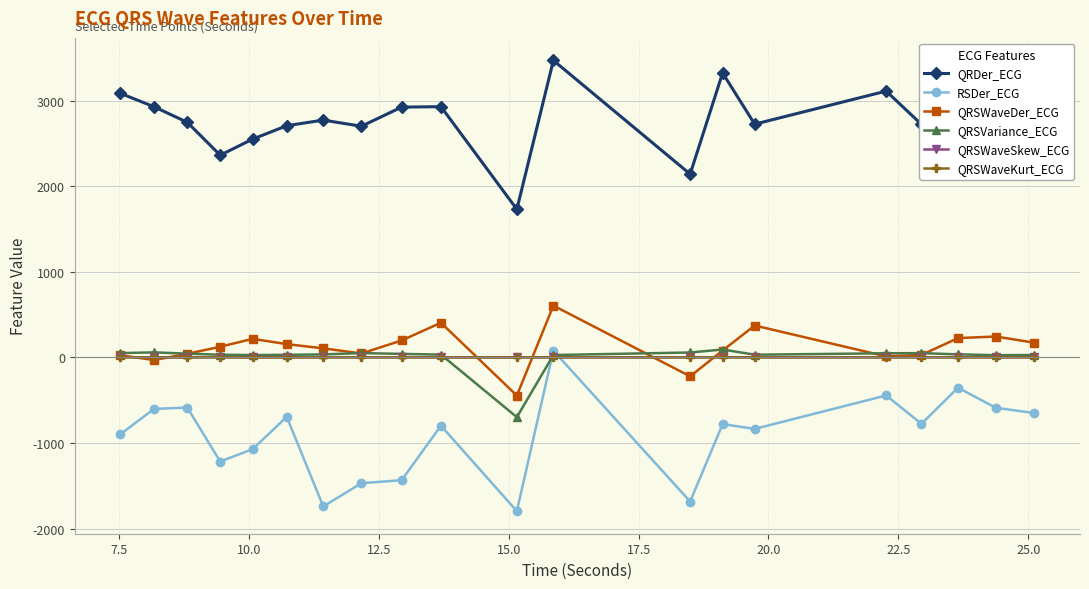

Which series has the largest total across all categories?

QRDer_ECG